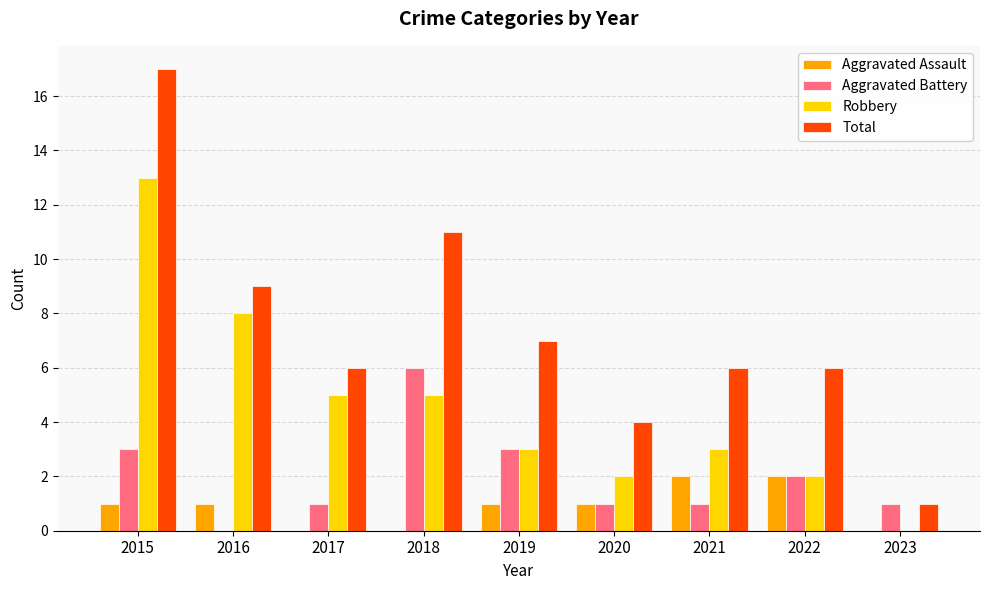

What are all the series names shown in the legend?

Aggravated Assault, Aggravated Battery, Robbery, Total